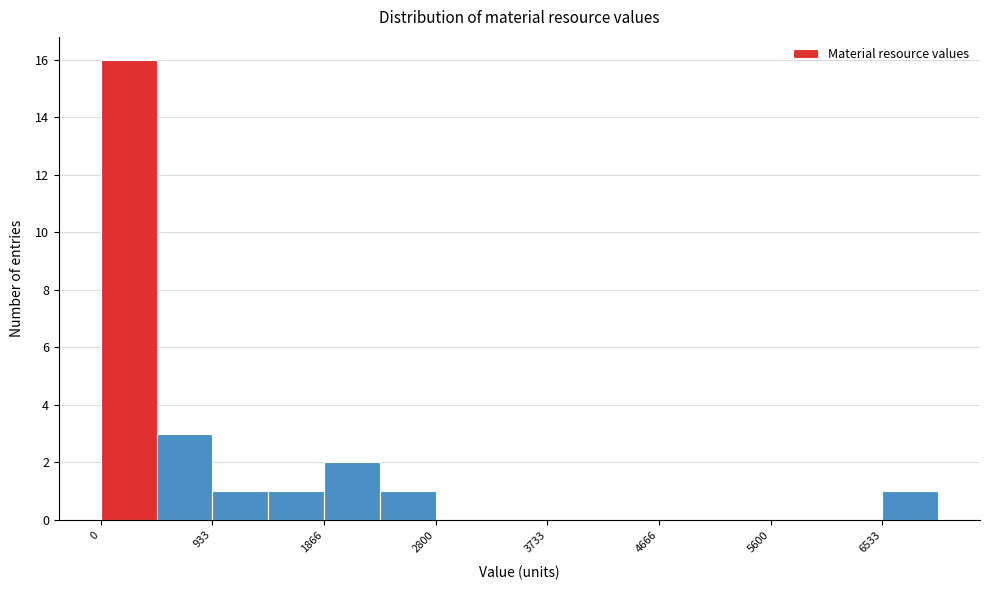

Reading left to right, transcribe this chart: for each bar, give the range it covers on the x-axis and its height. Neither the bar edges nor the heights are printed on the chart, so give them approximately, as read against the axes.

0 to 500: 16
500 to 900: 3
900 to 1400: 1
1400 to 1900: 1
1900 to 2300: 2
2300 to 2800: 1
2800 to 3300: 0
3300 to 3700: 0
3700 to 4200: 0
4200 to 4700: 0
4700 to 5100: 0
5100 to 5600: 0
5600 to 6100: 0
6100 to 6500: 0
6500 to 7000: 1